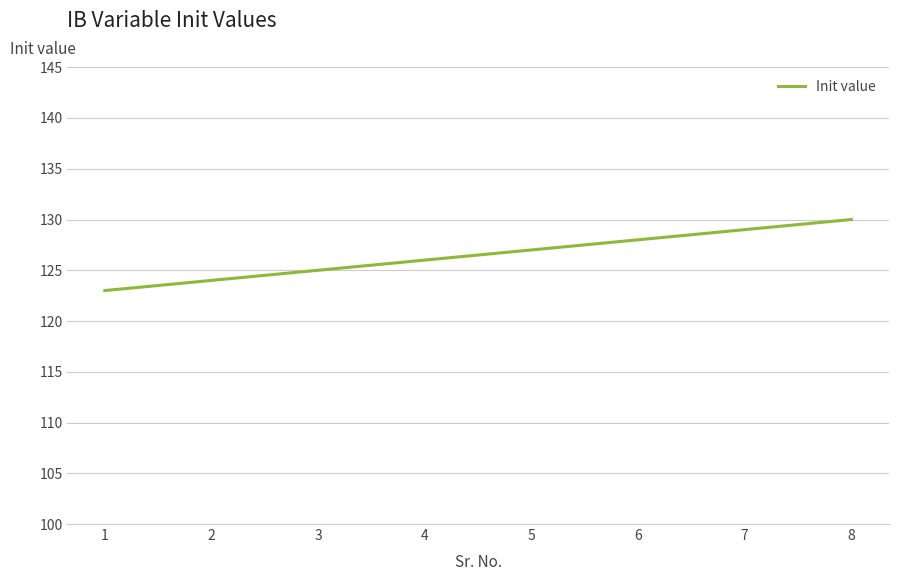

The chart shows a value of 225 at 7. True or false?

False